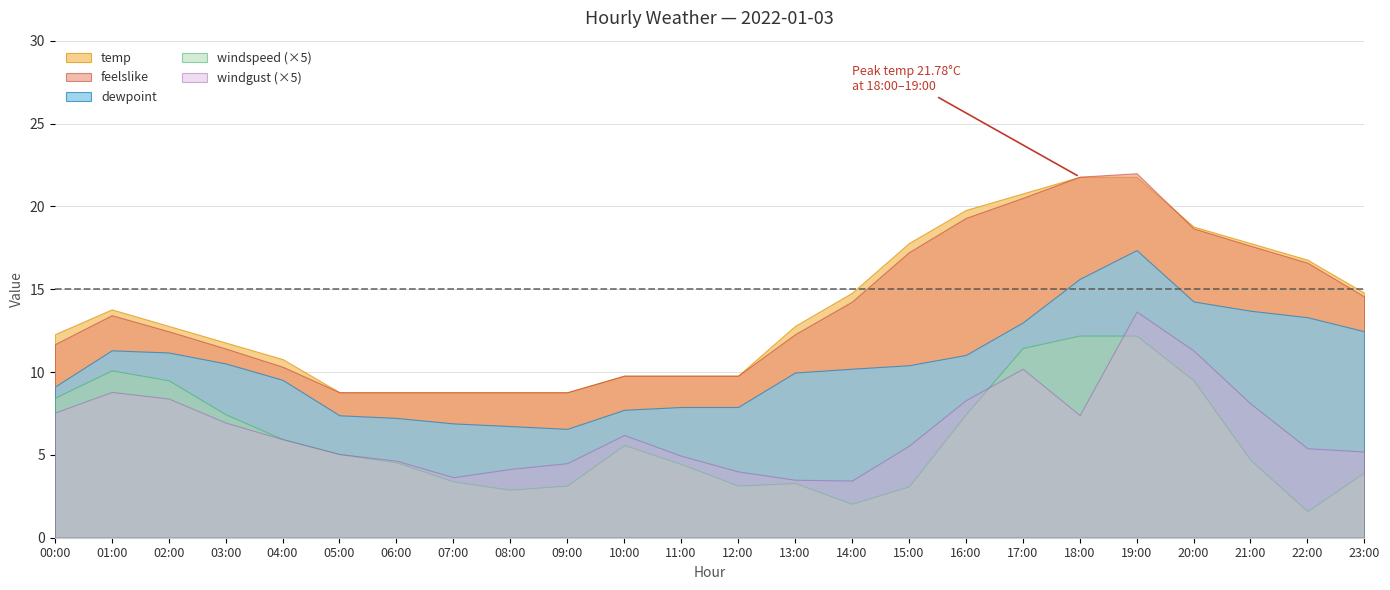

Is it true that windgust equals 0.2 at 05:00?

False